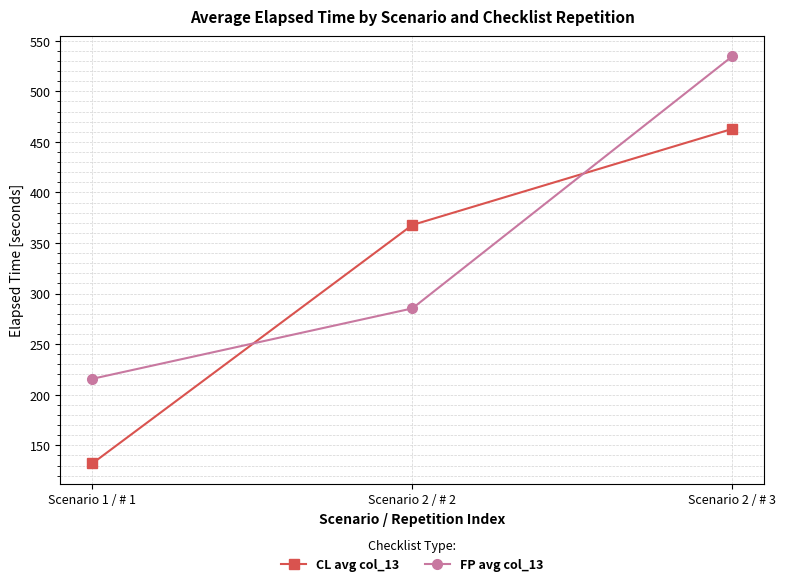

Rank the series at Scenario 2 / # 2 from highest to lowest value.

CL avg col_13, FP avg col_13